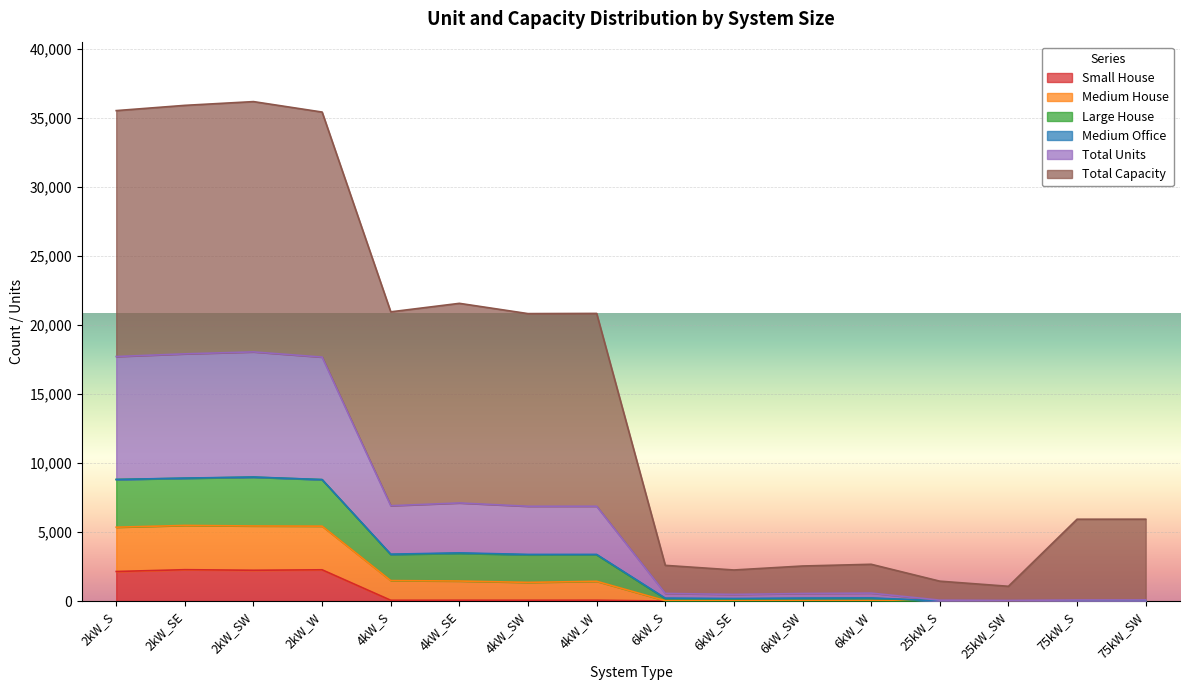

What is the label of the 7th point from the left?

4kW_SW